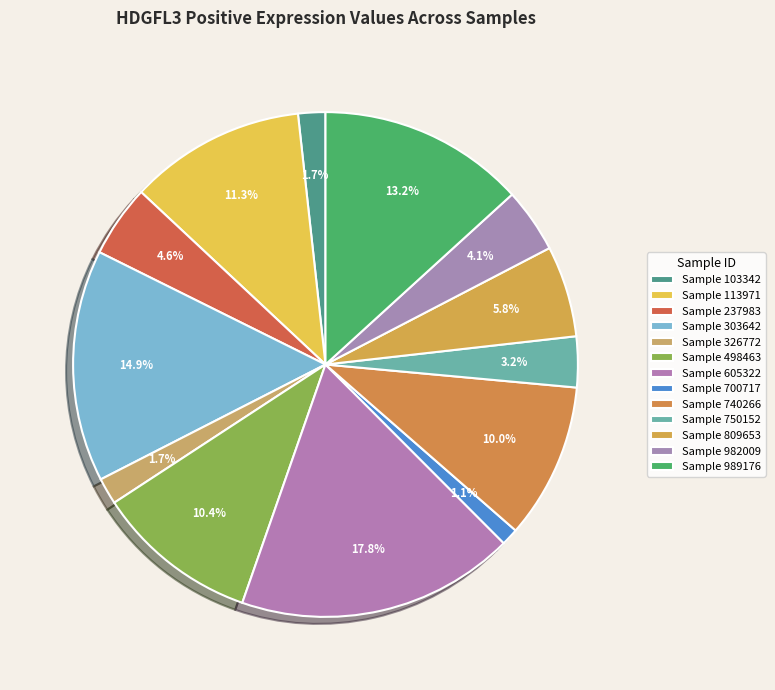

Count the number of slices in the pie.

13